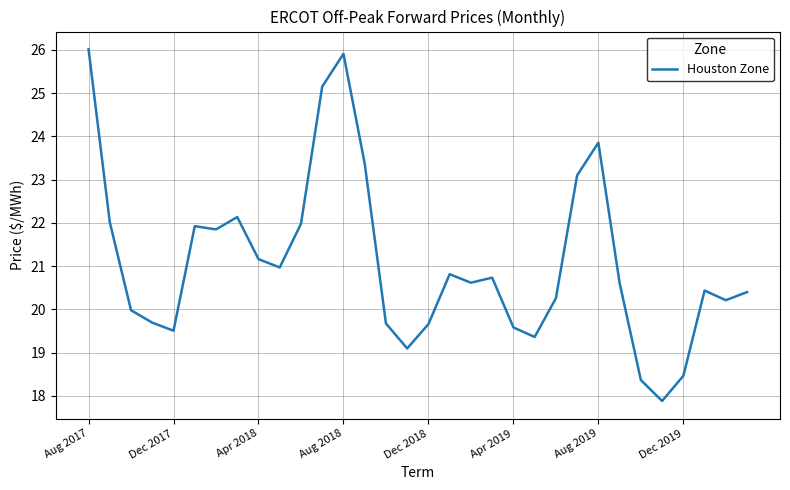

What is the difference between the maximum and minimum values?

8.1